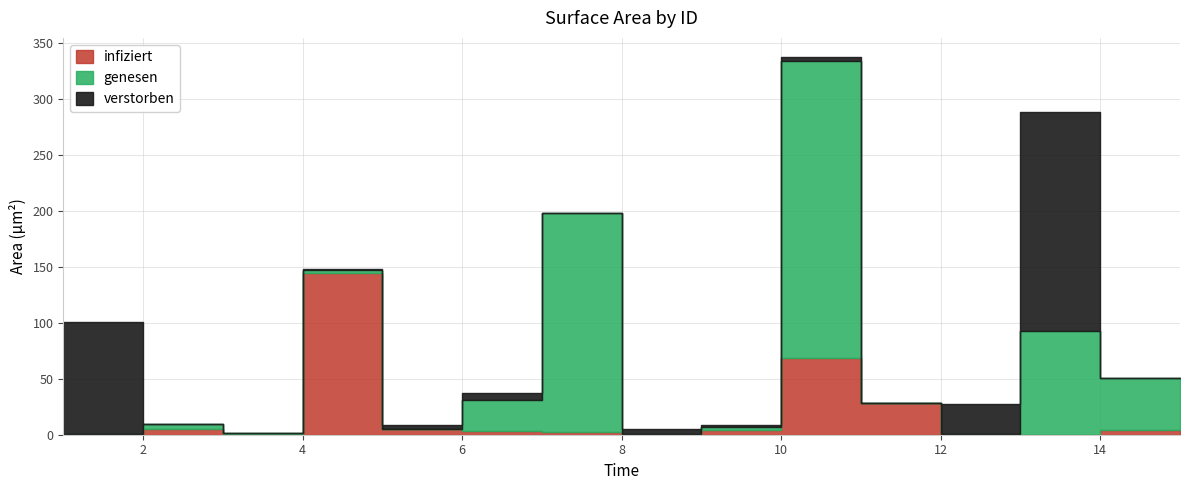

Count the number of categories in the chart.

15